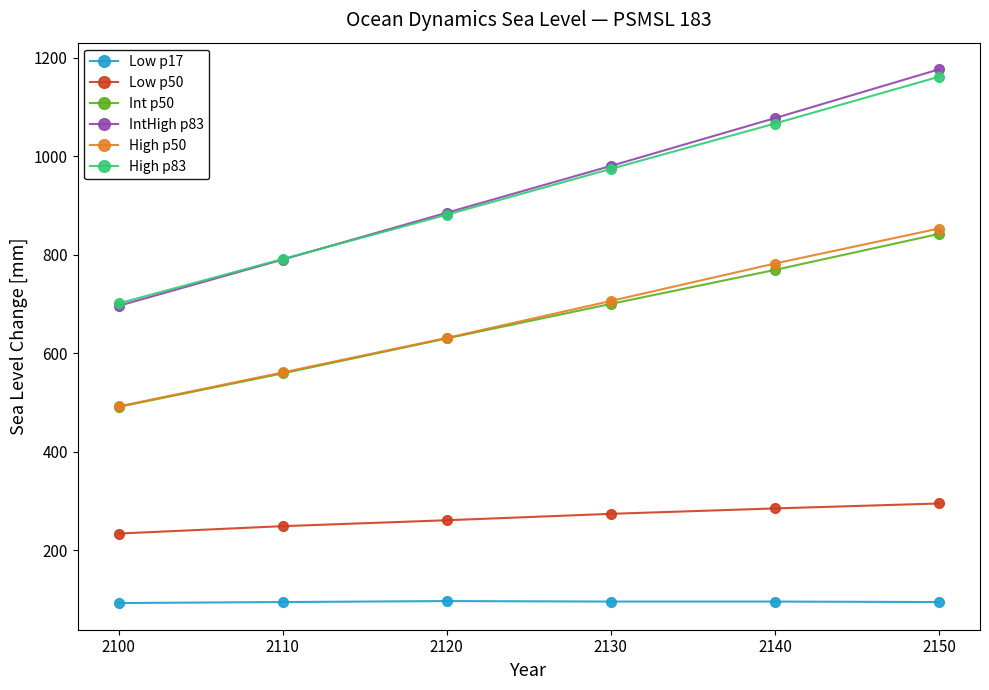

Between 2110 and 2120, which series saw the biggest shift?

IntHigh p83